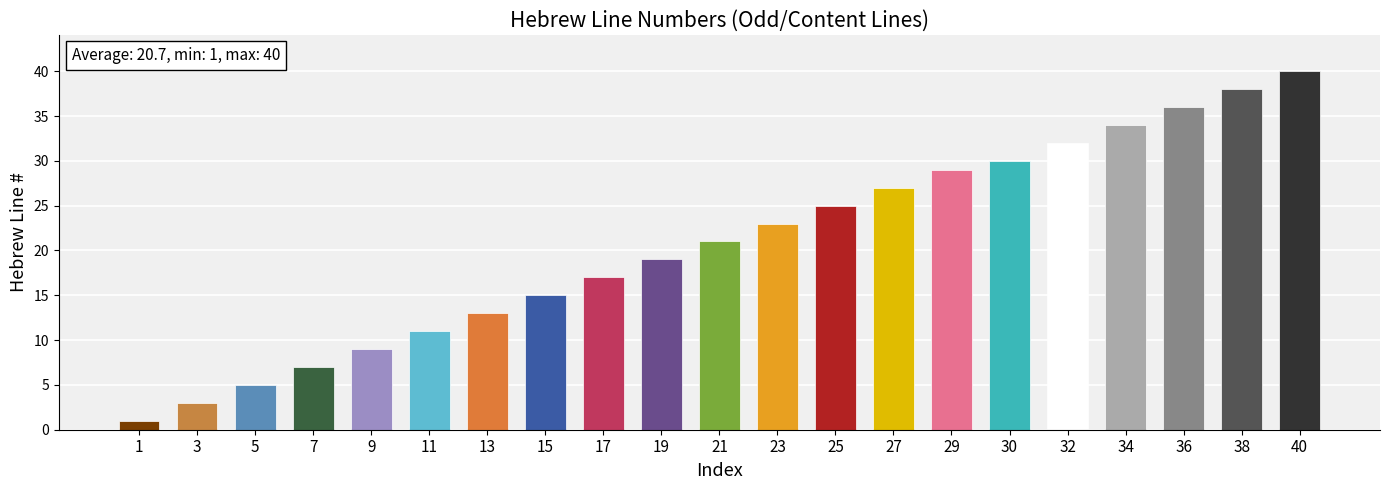

What is the difference between the values at 38 and 25?

13